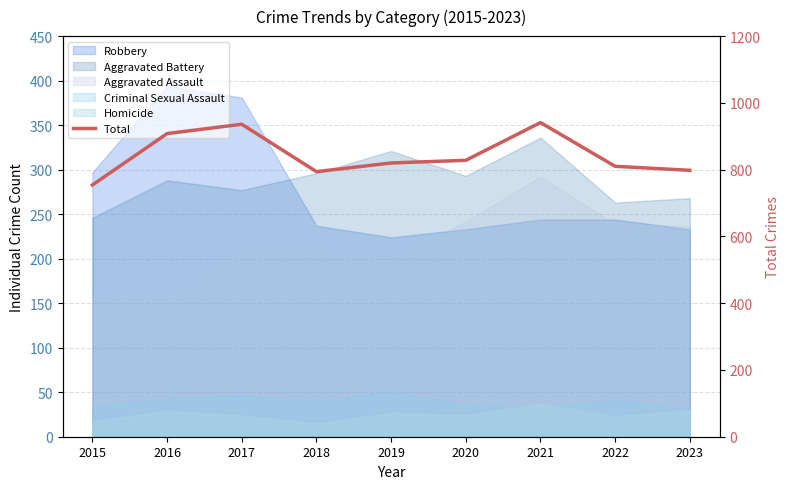

Reading left to right, what are all the values shown in this chart?

2015=754	2016=908	2017=936	2018=794	2019=820	2020=828	2021=941	2022=810	2023=798